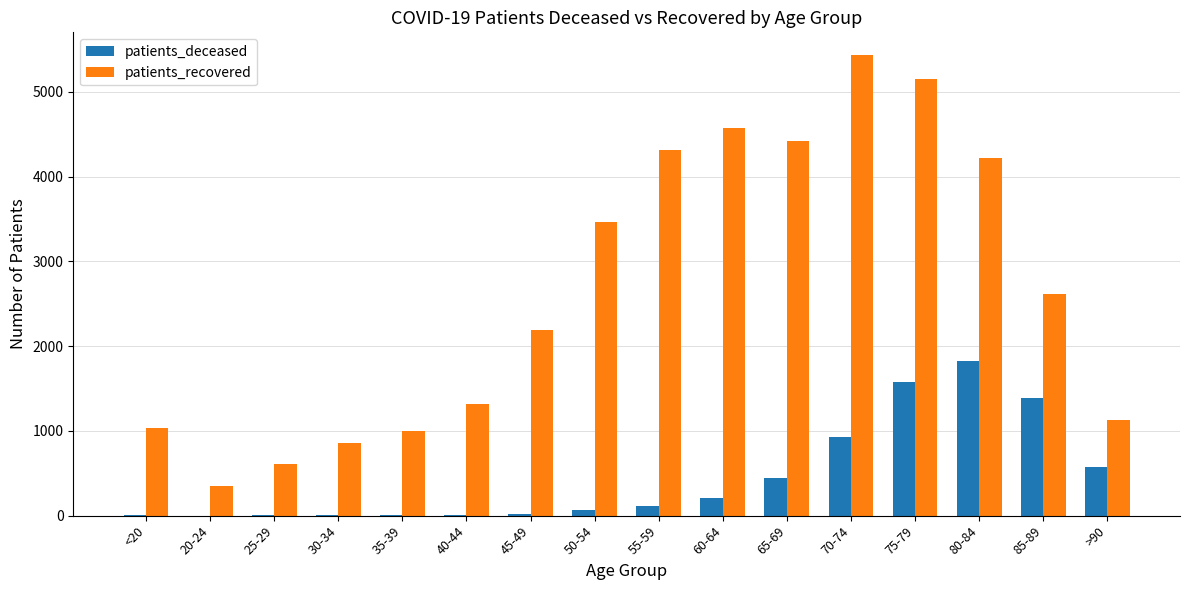

Where does the patients_recovered series first go above 2614?

50-54